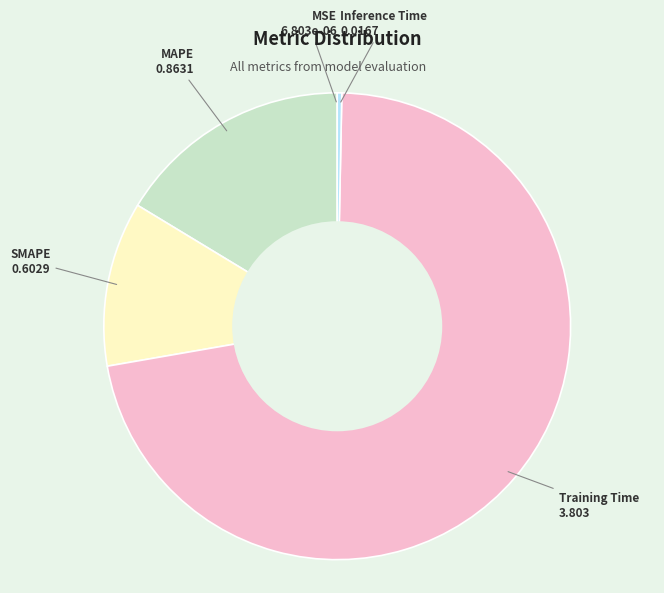

What is the largest slice in the pie chart?

Training Time